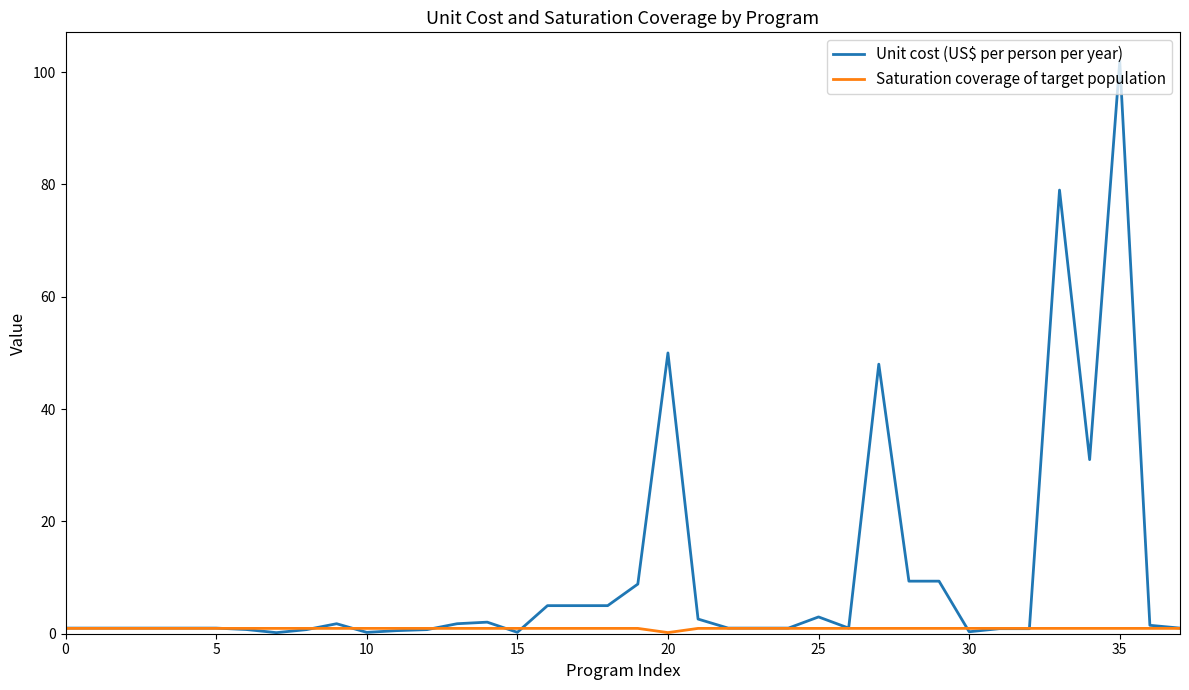

Which series has the largest total across all categories?

Unit cost (US$ per person per year)